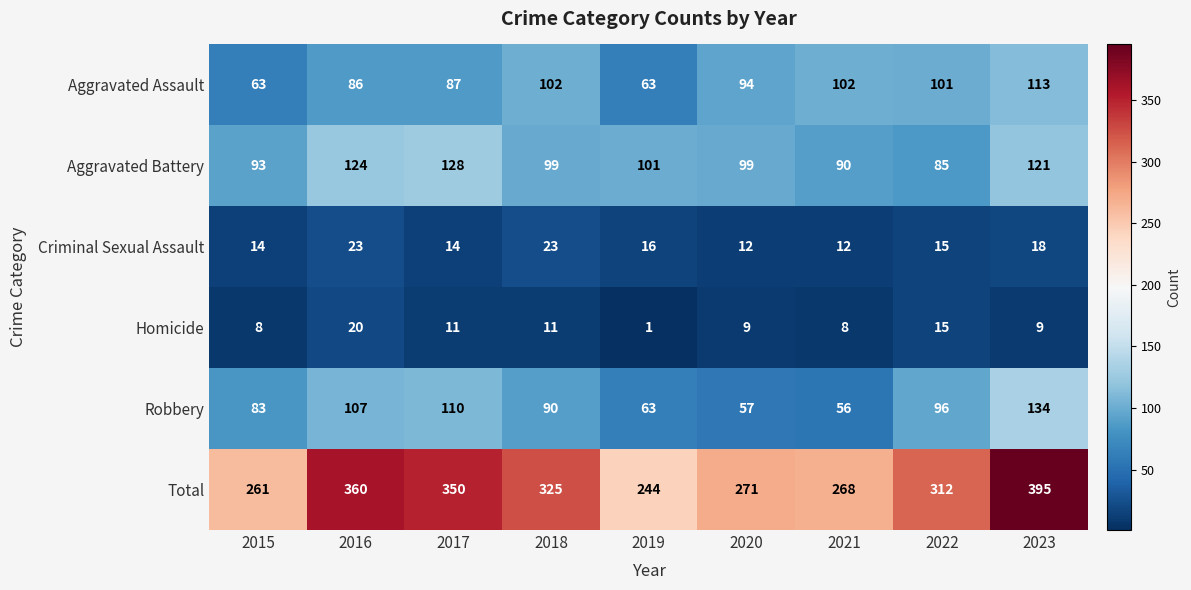

True or false: Aggravated Assault has a value of 102 at 2018.

True